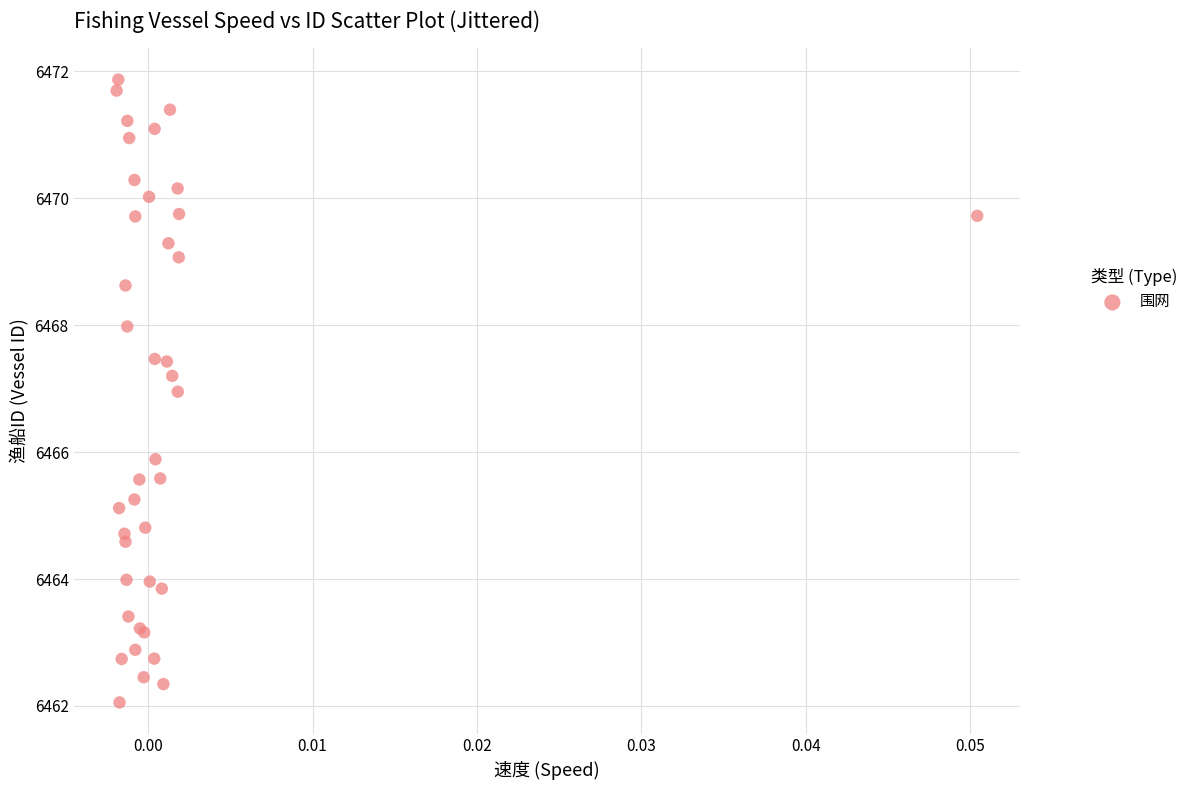

What Y value in the scatter plot is closest to 6466?

6465.9